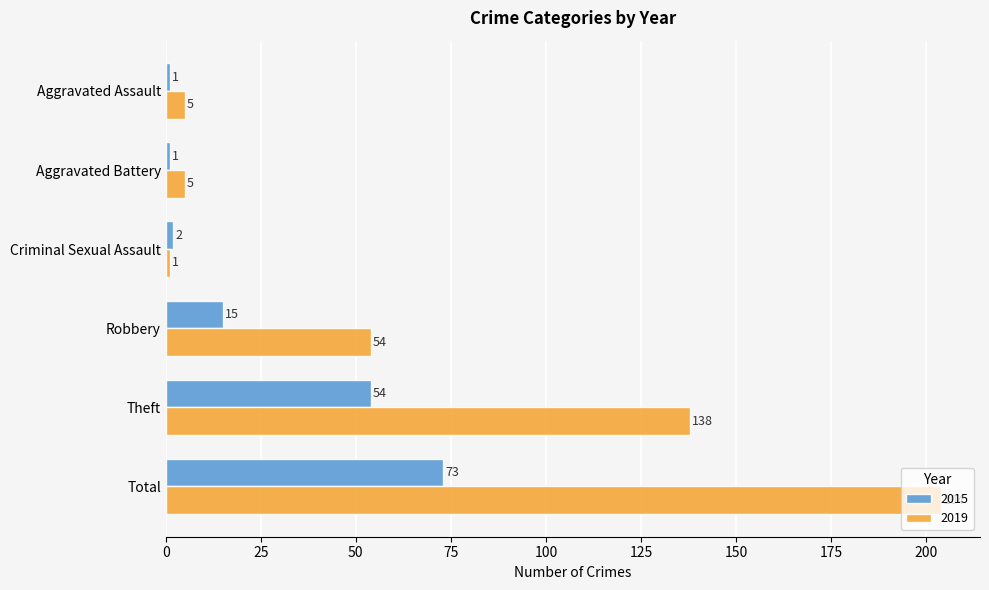

Rank the series by their maximum value, from highest to lowest.

2019, 2015